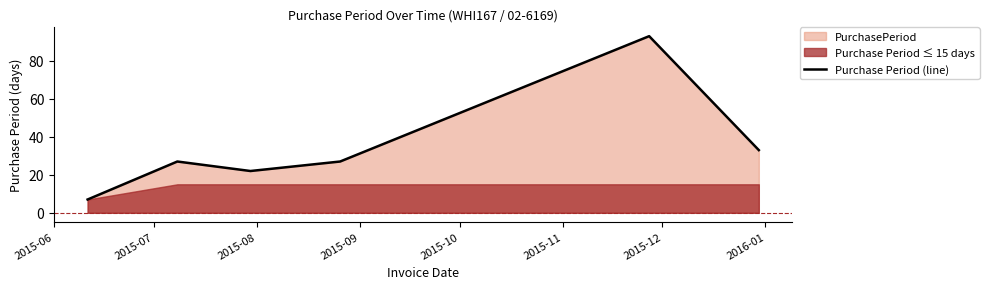

How many categories are shown in the chart?

6